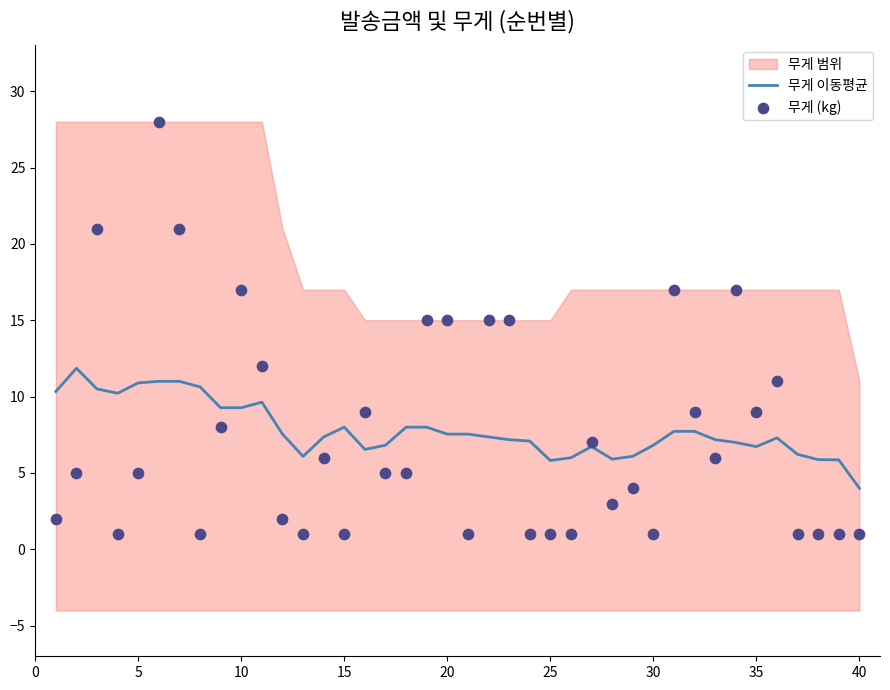

Which series has the largest total across all categories?

무게 이동평균